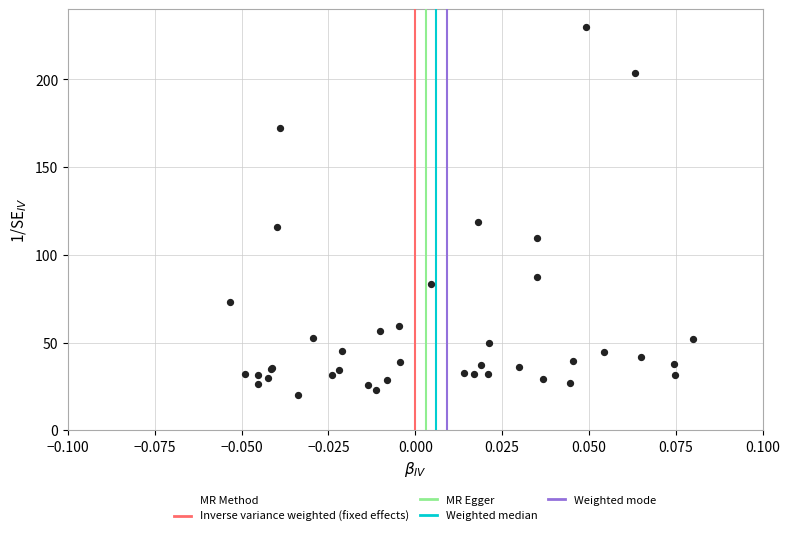

What Y value in the scatter plot is closest to 125?

118.5